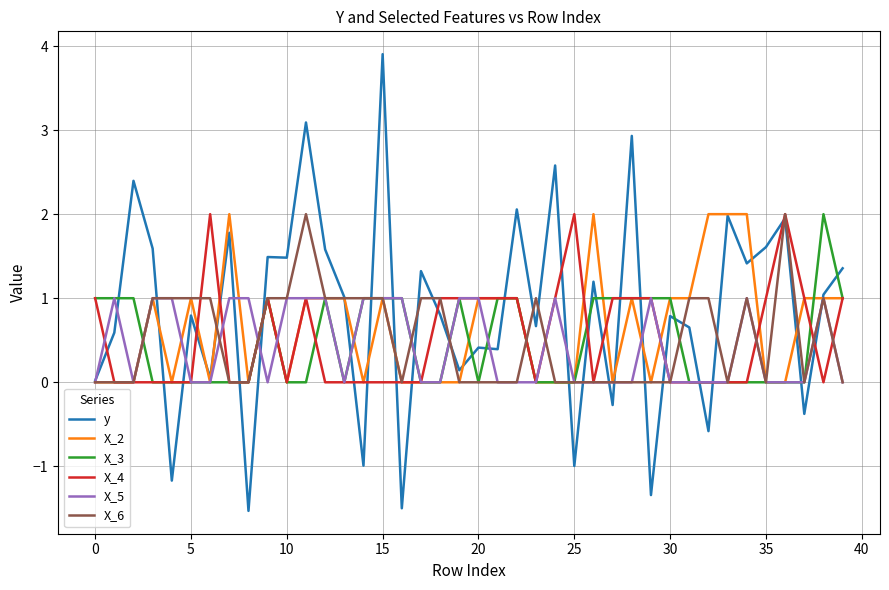

Which series has the widest spread of values?

y